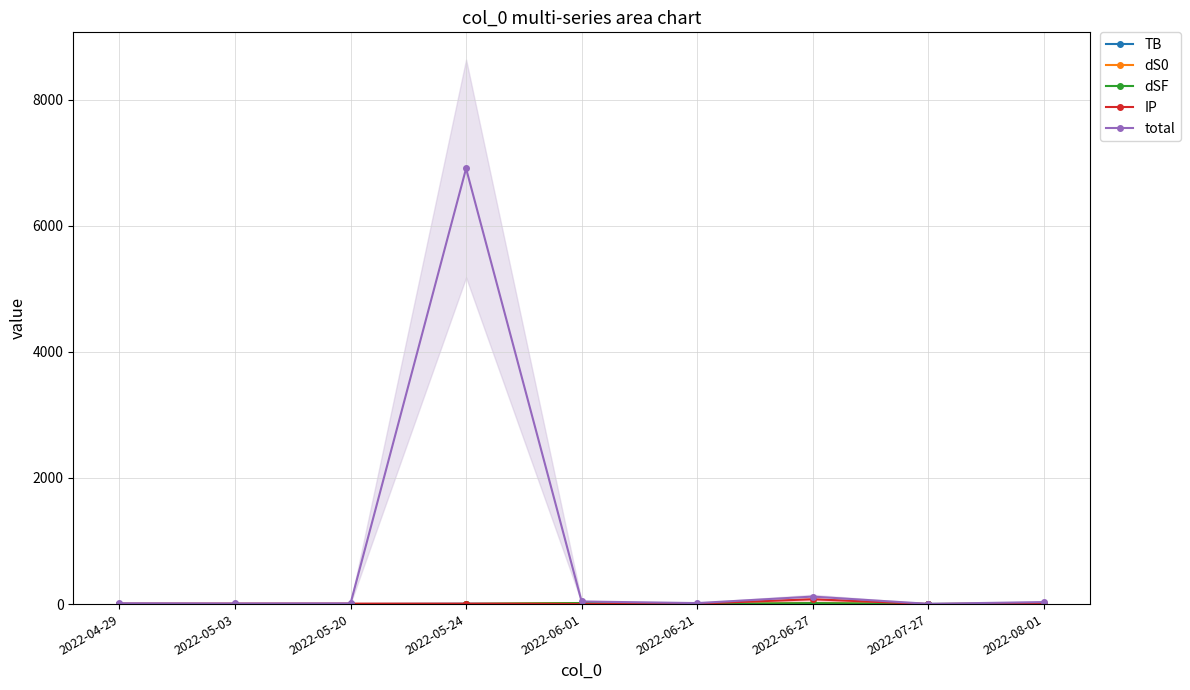

What is the difference between the maximum and second lowest values in the dS0 series?

17.2